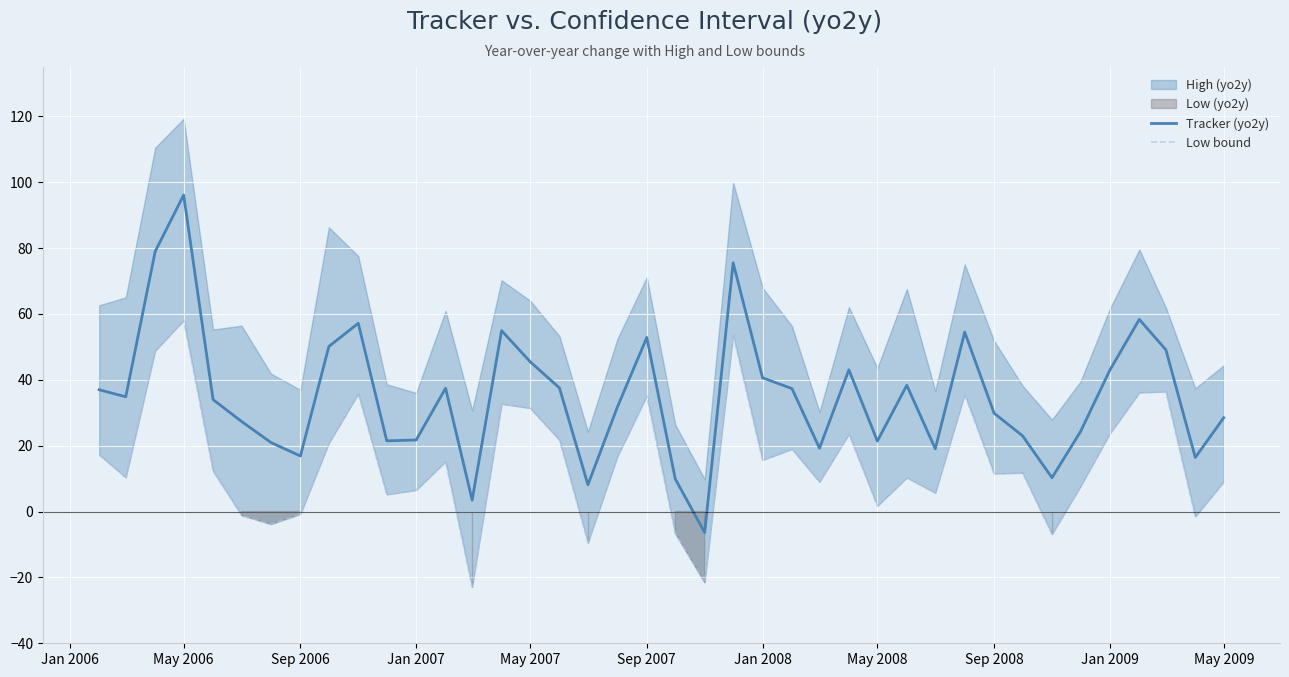

Is the value of Low bound at 36 greater than the value of Tracker (yo2y) at 33?

Yes